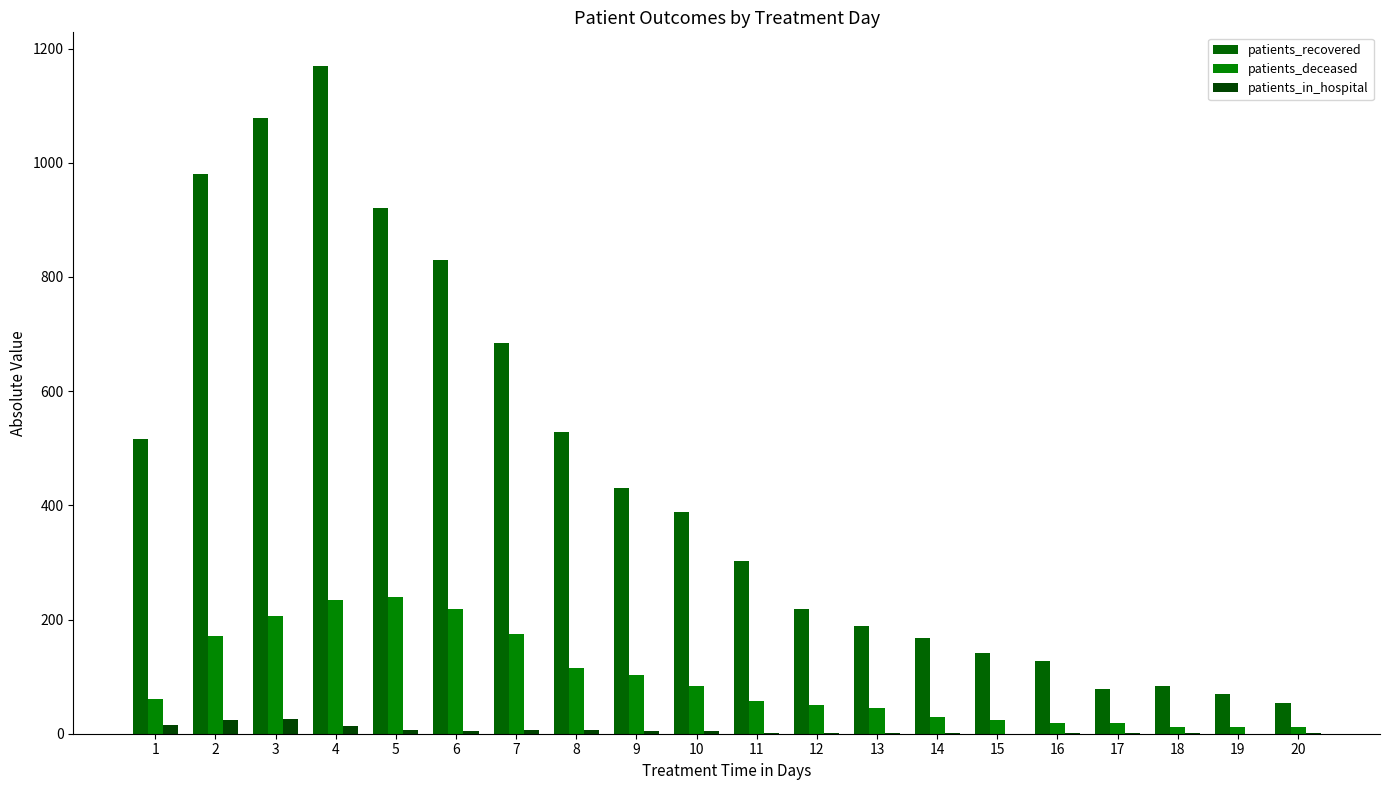

At which category does the chart reach its peak across all series?

4